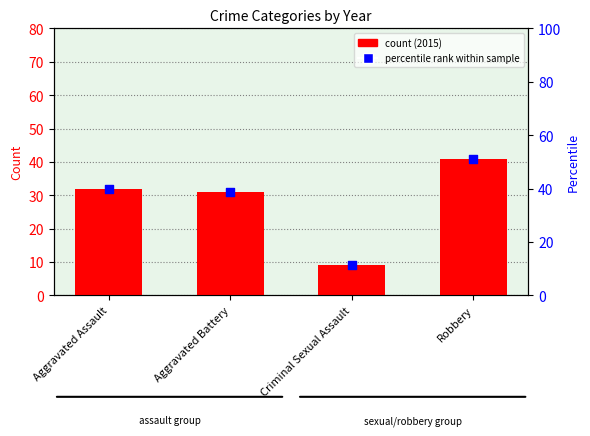

Which series has the widest spread of Y values?

percentile rank within sample